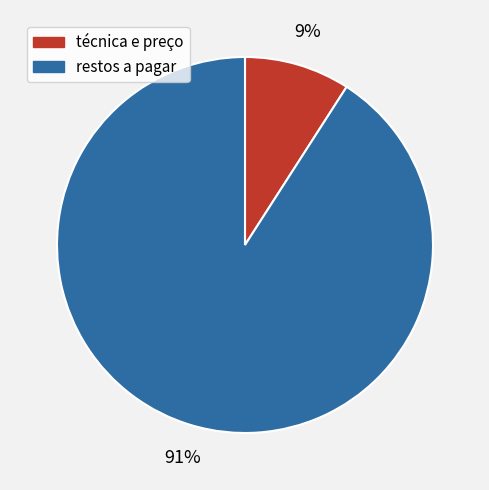

True or false: técnica e preço accounts for 9% of the total.

True